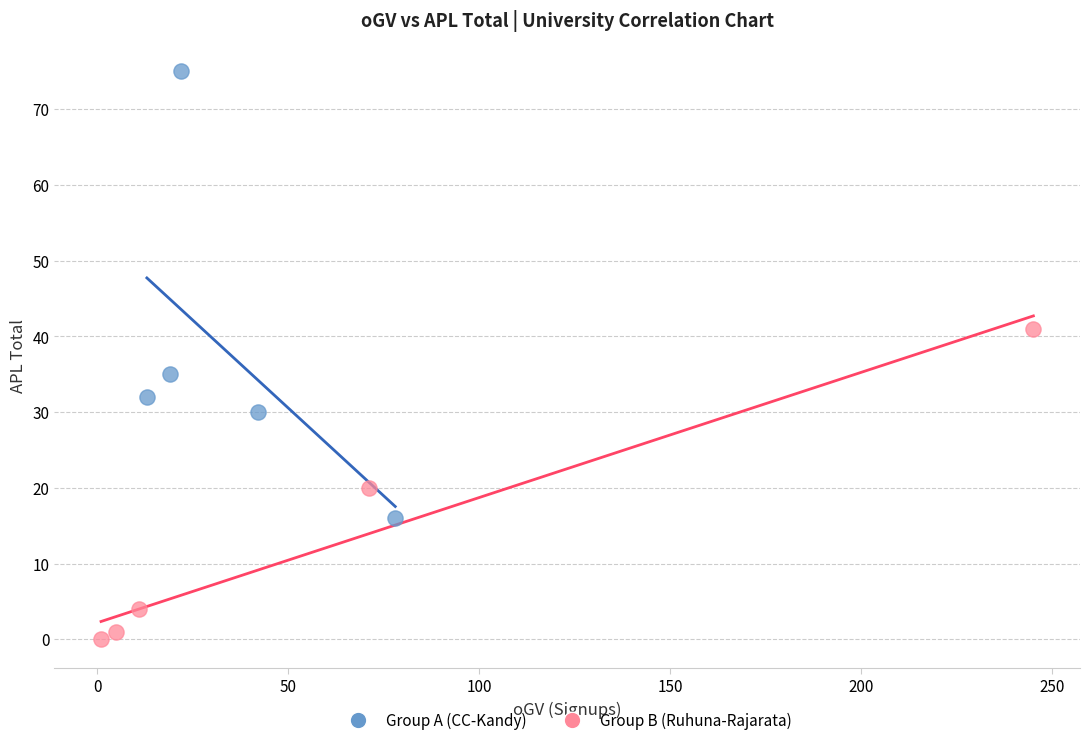

What are all the series names shown in the legend?

Group A (CC-Kandy), Group B (Ruhuna-Rajarata)